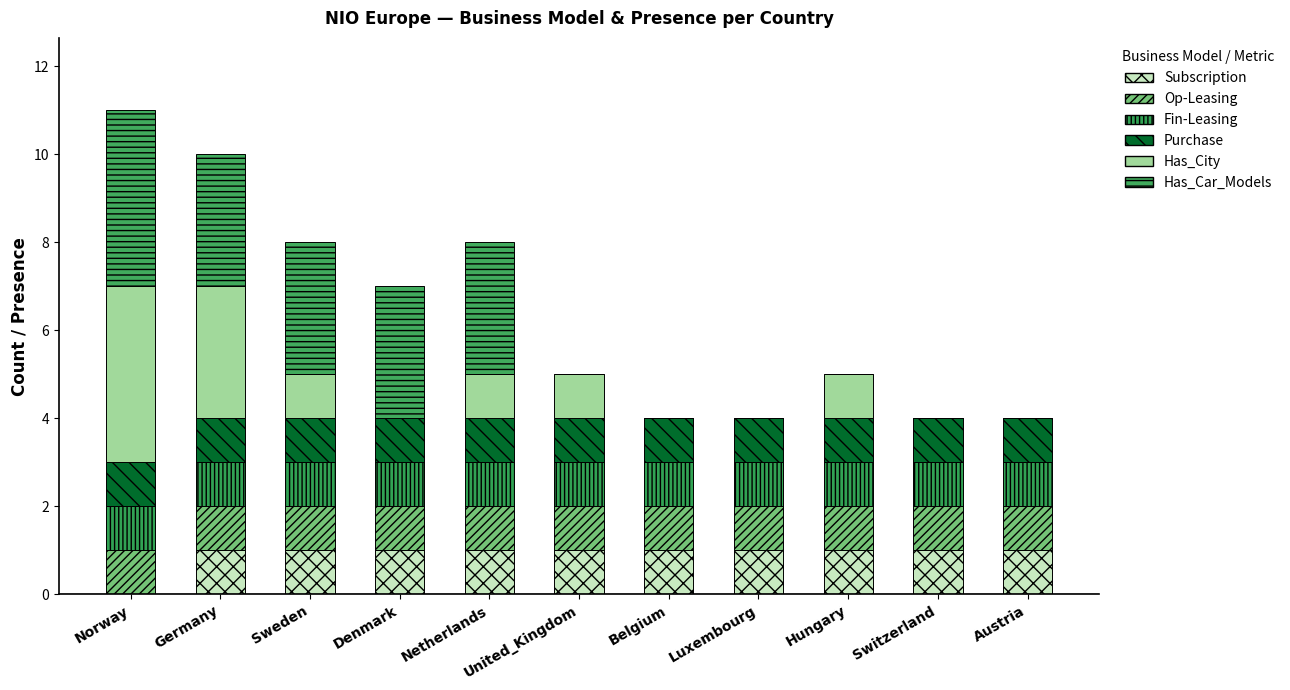

Which series has the largest range (max minus min)?

Has_City